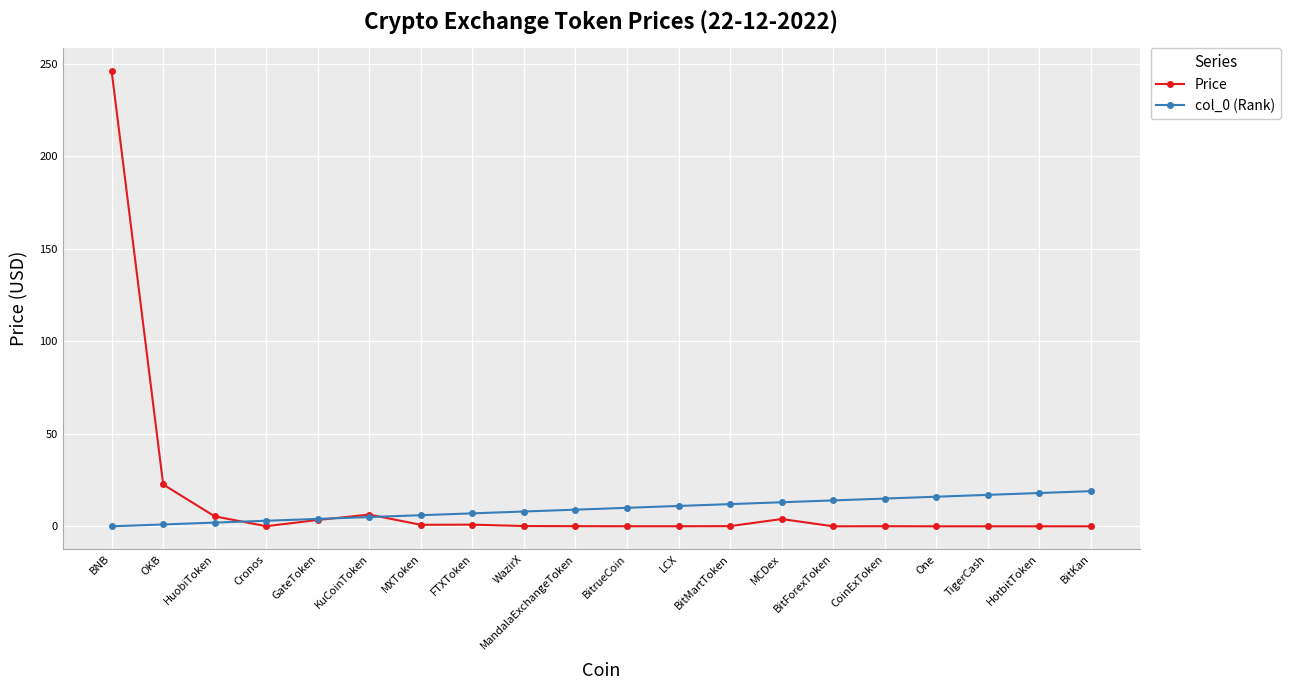

What is the total value across all series at BNB?

246.2